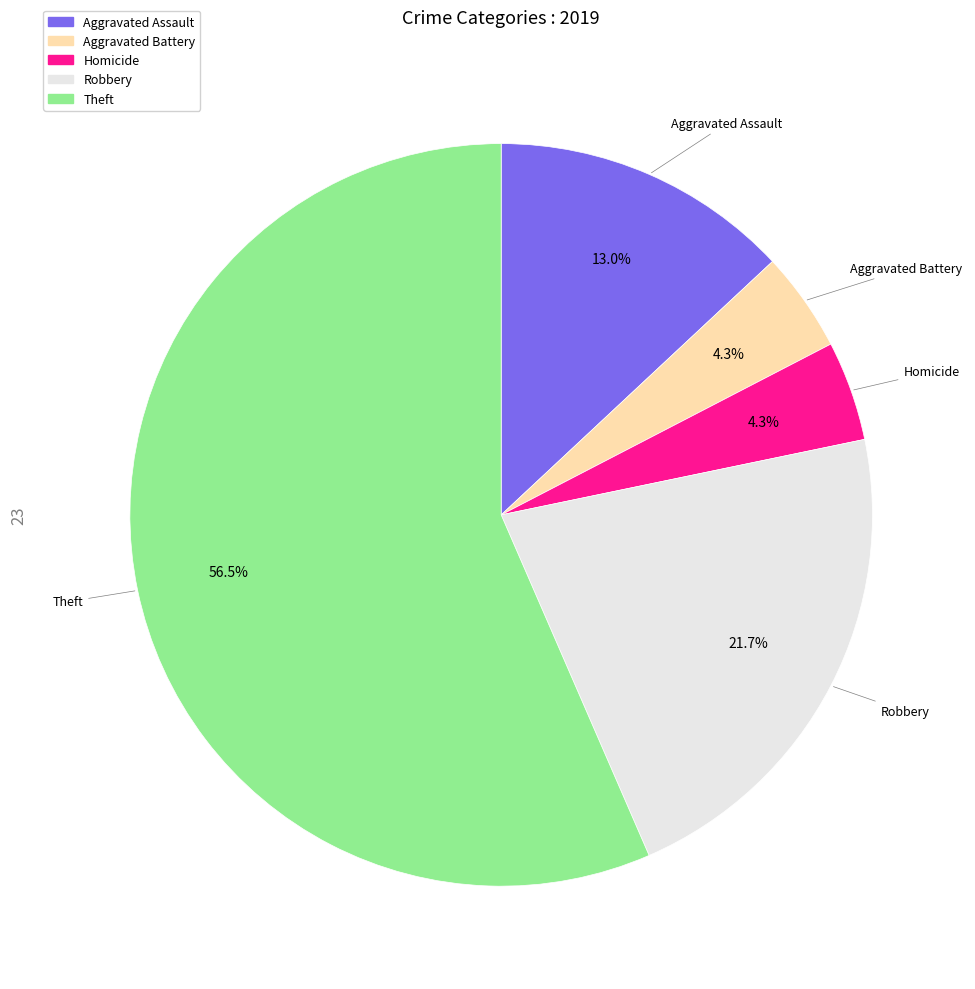

To the nearest percent, what is the difference between the largest and smallest slice percentages?

52%